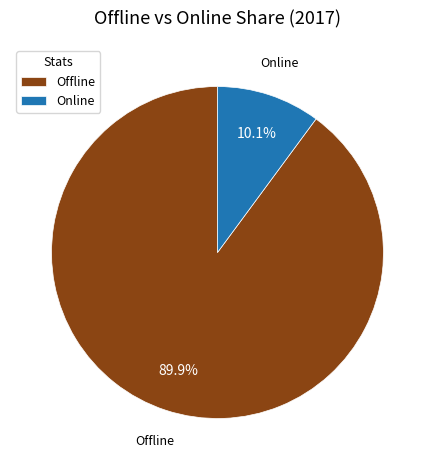

Is the sum of Offline and Online greater than half?

Yes